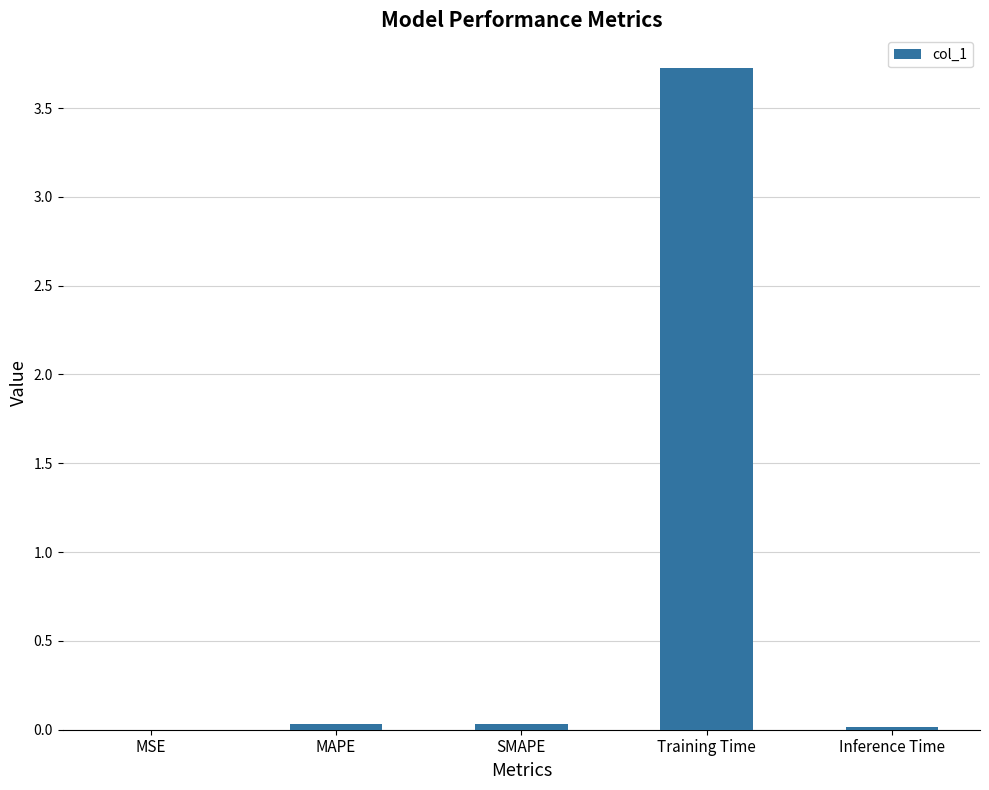

The chart shows a value of 1.7 at Training Time. True or false?

False